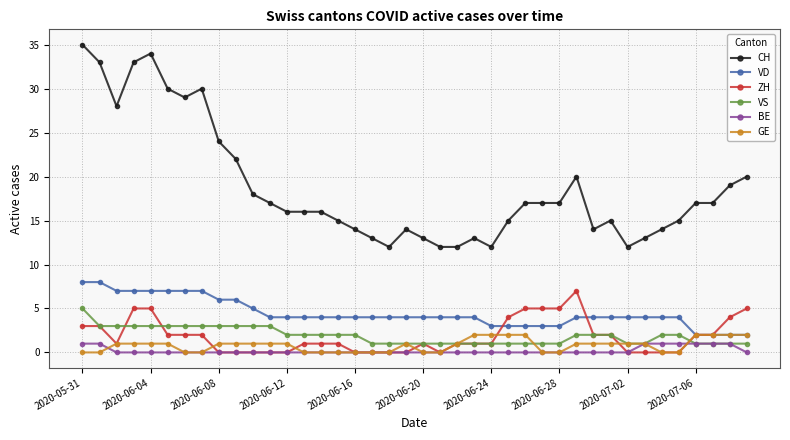

Which series has the largest range (max minus min)?

CH